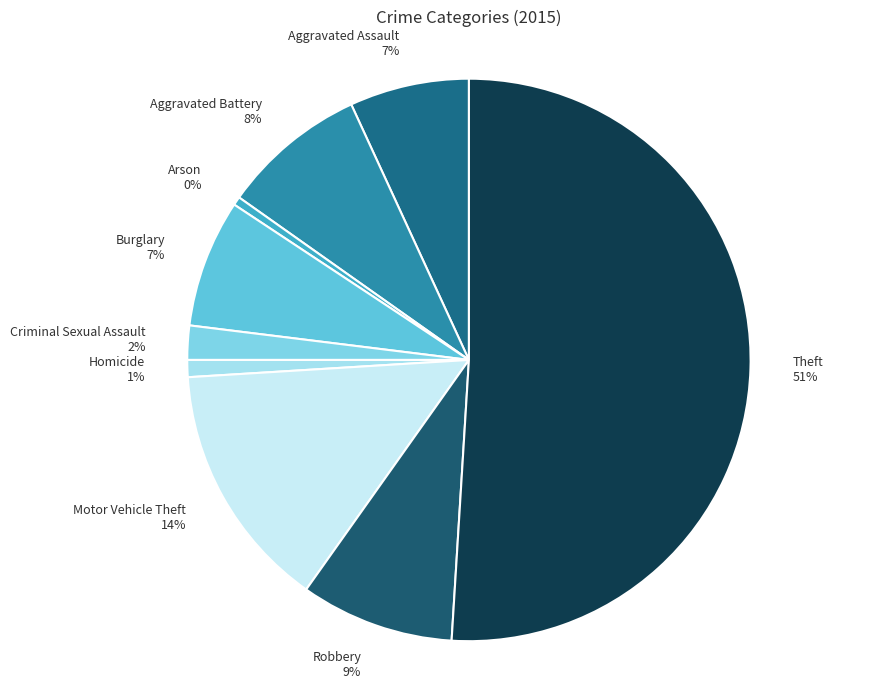

Rank the categories by value from highest to lowest.

Theft, Motor Vehicle Theft, Robbery, Aggravated Battery, Burglary, Aggravated Assault, Criminal Sexual Assault, Homicide, Arson